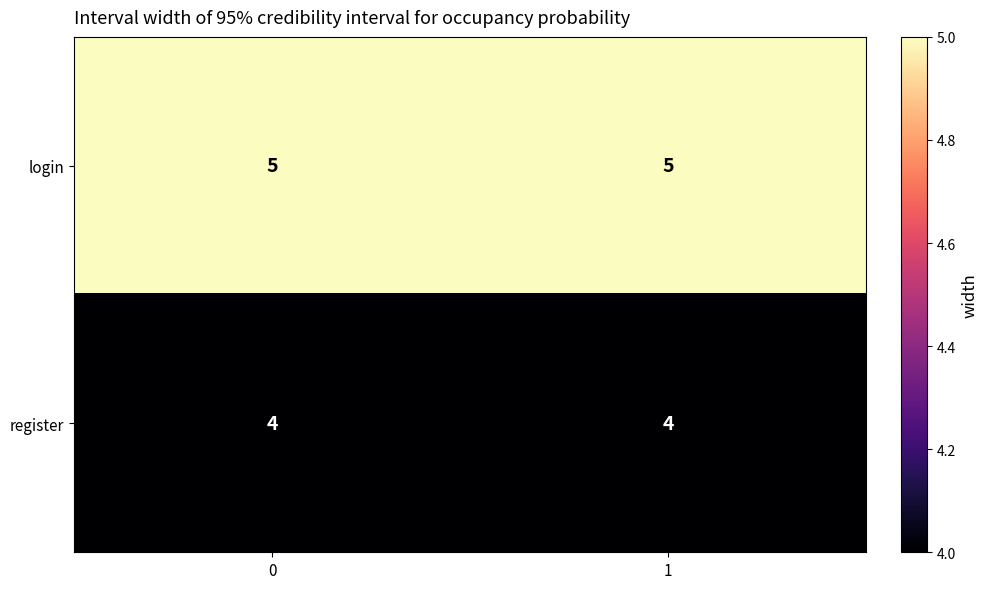

Reading left to right, transcribe all the data shown in this chart.

login: 0=5	1=5
register: 0=4	1=4